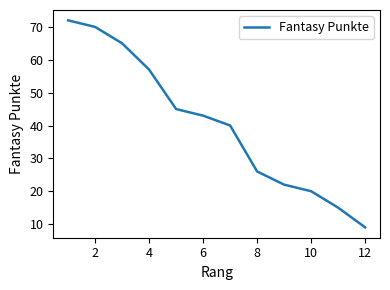

What is the greatest value displayed?

72